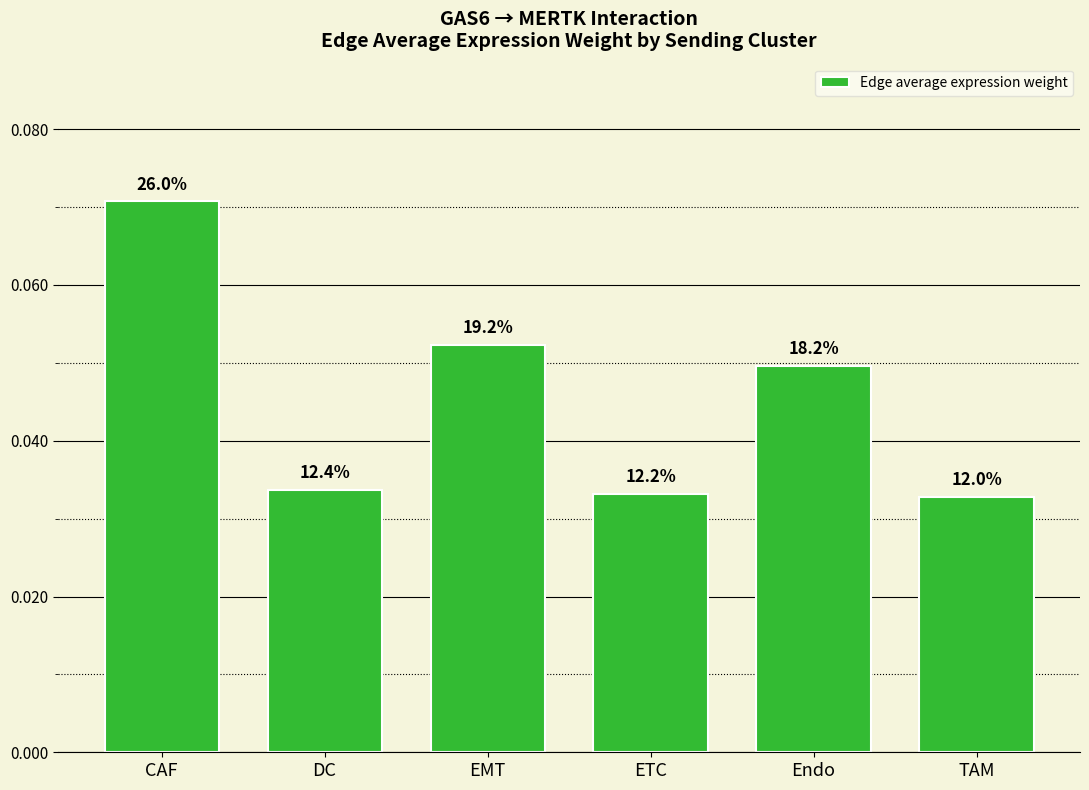

Does the chart contain any negative values?

No